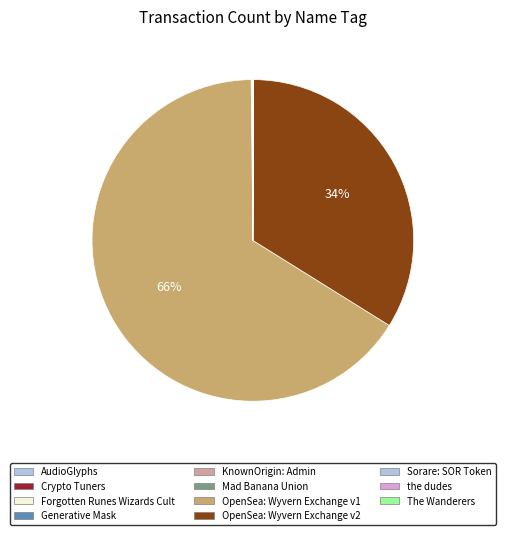

Count the number of slices in the pie.

11